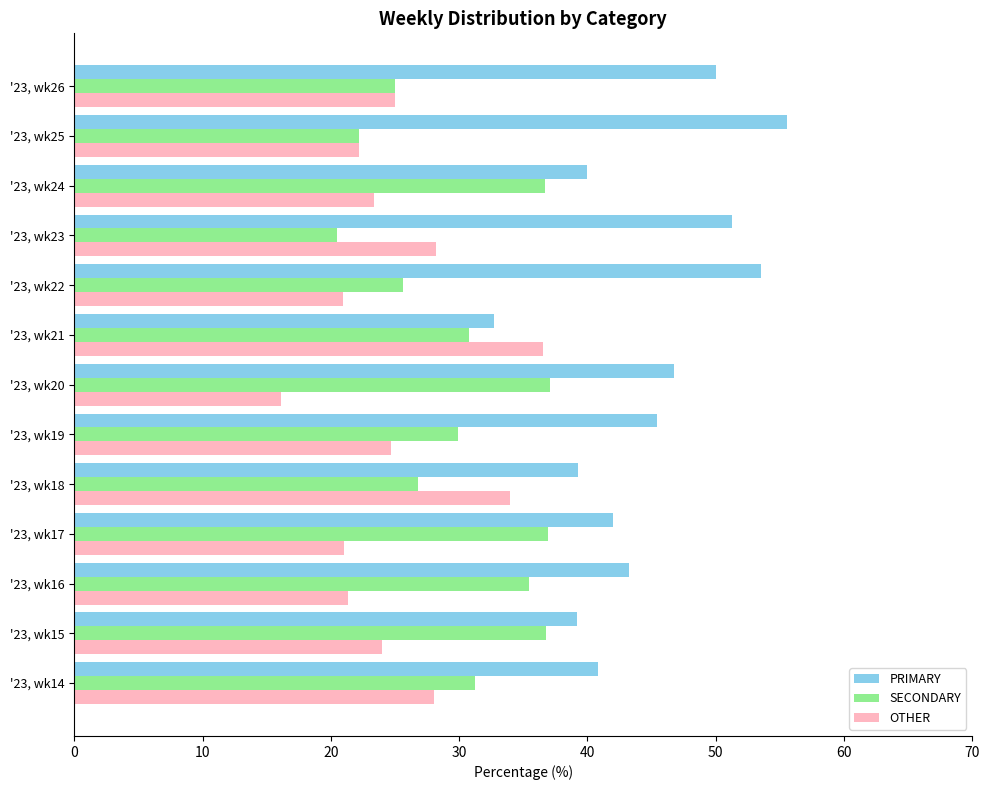

List the series in order of their overall mean, lowest first.

OTHER, SECONDARY, PRIMARY